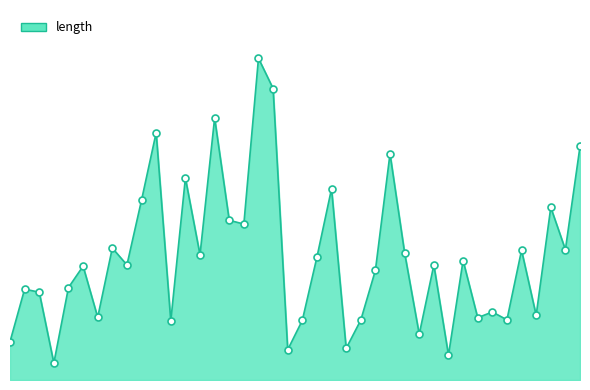

What is the difference between the second highest and second lowest values?

3137.5